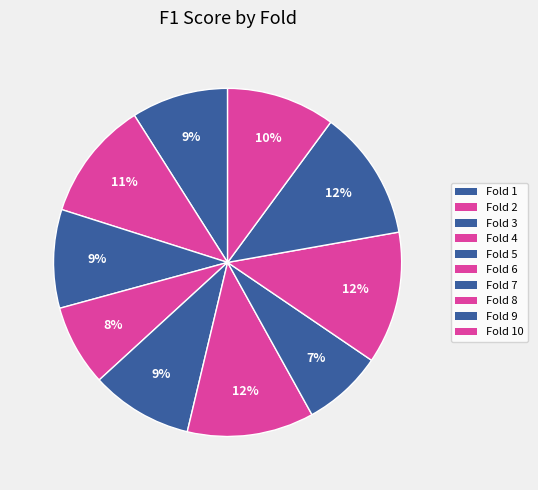

To the nearest percent, what is the difference between the largest and smallest slice percentages?

5%